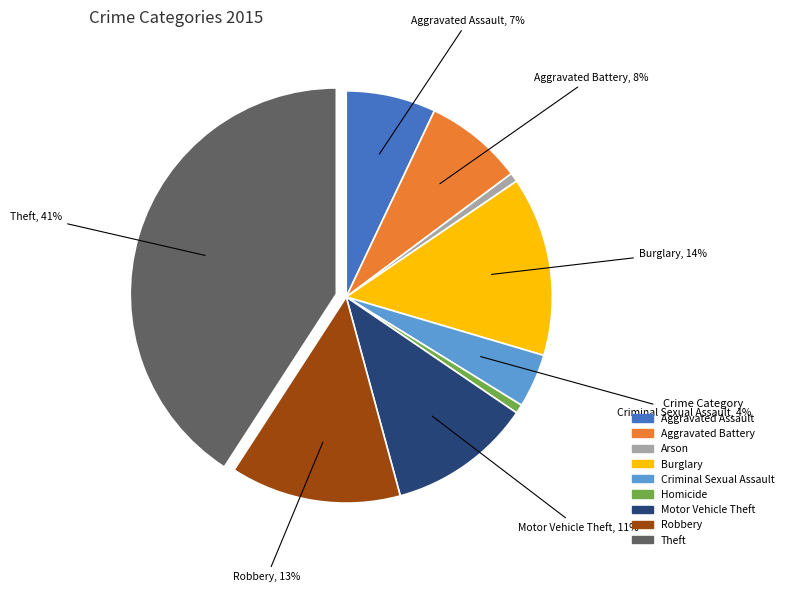

Which category has the biggest portion of the pie?

Theft